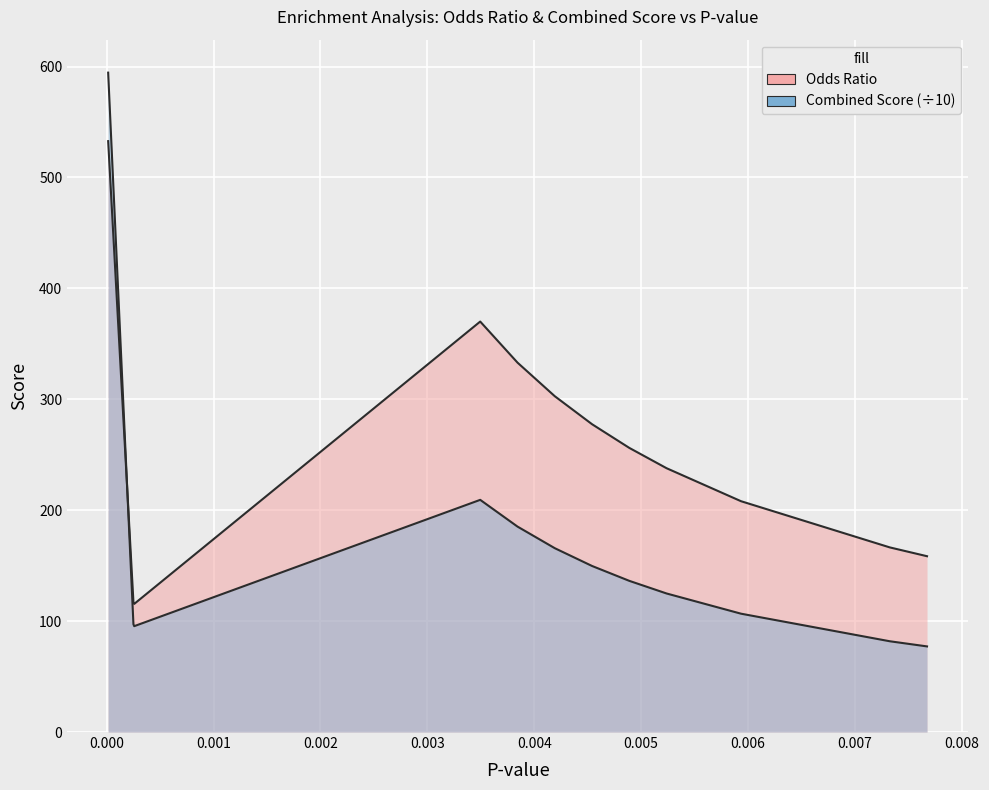

How many distinct data groups are displayed?

2